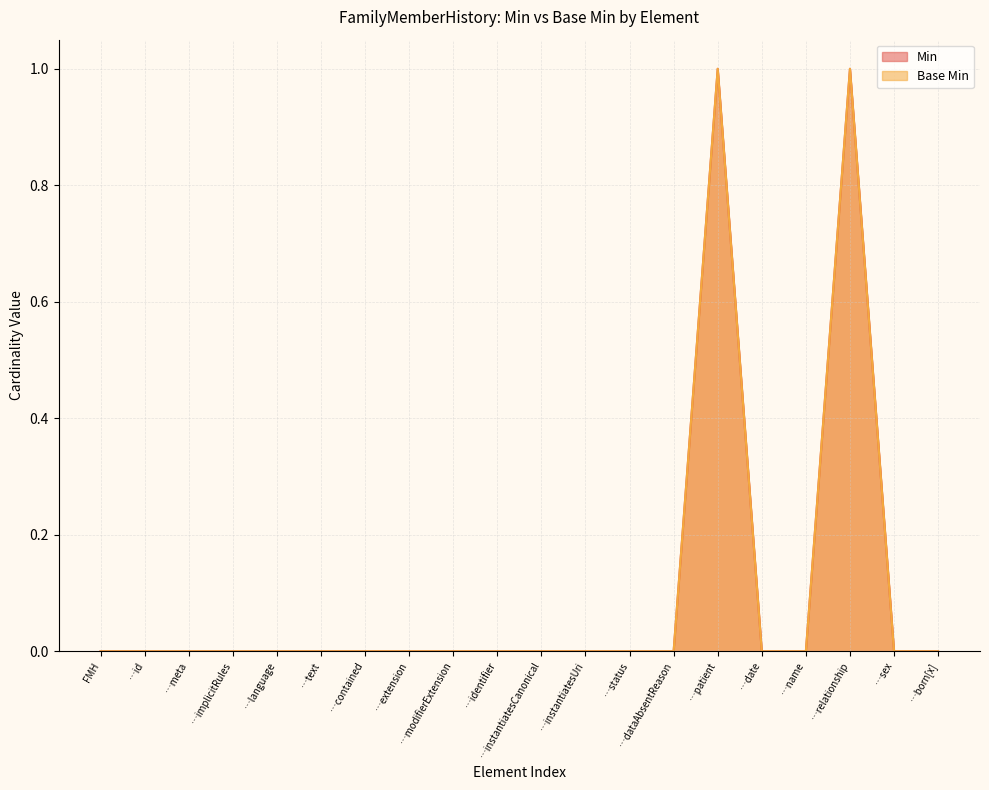

Does the chart display data point markers on the line(s)?

No